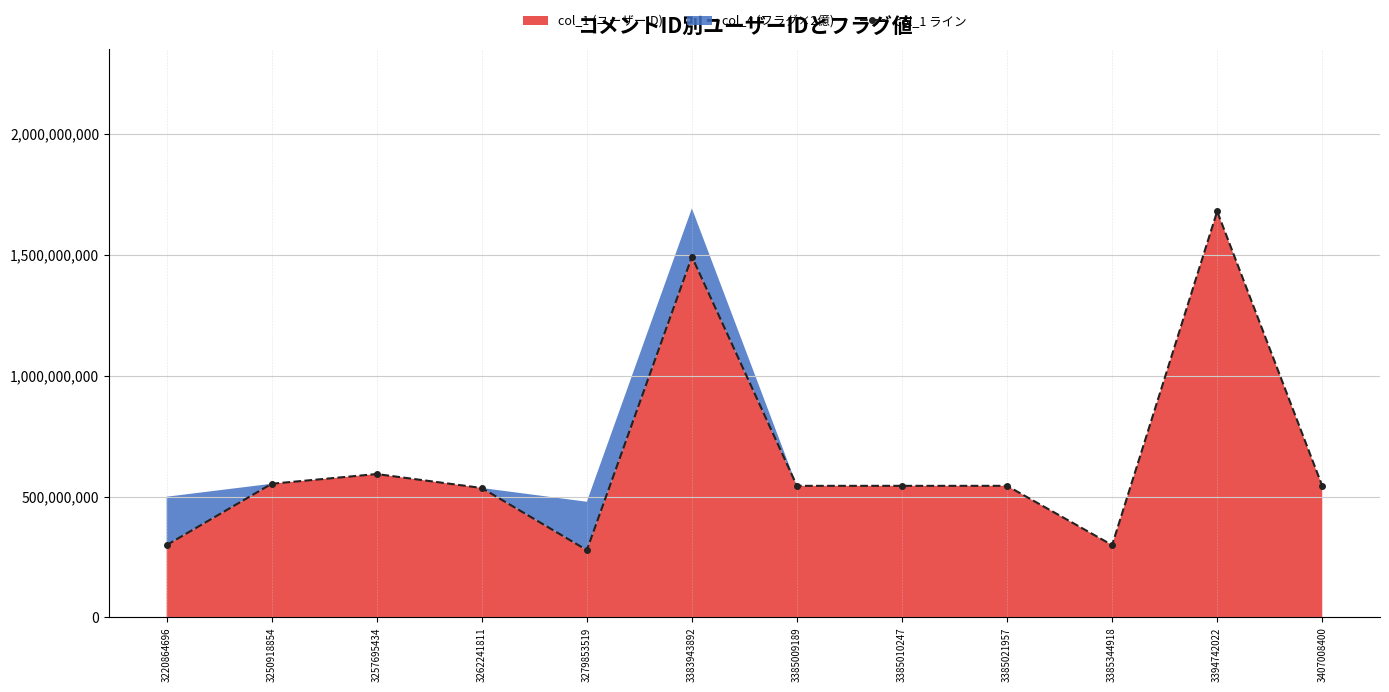

At which label is the value closest to 979126019?

3257695434